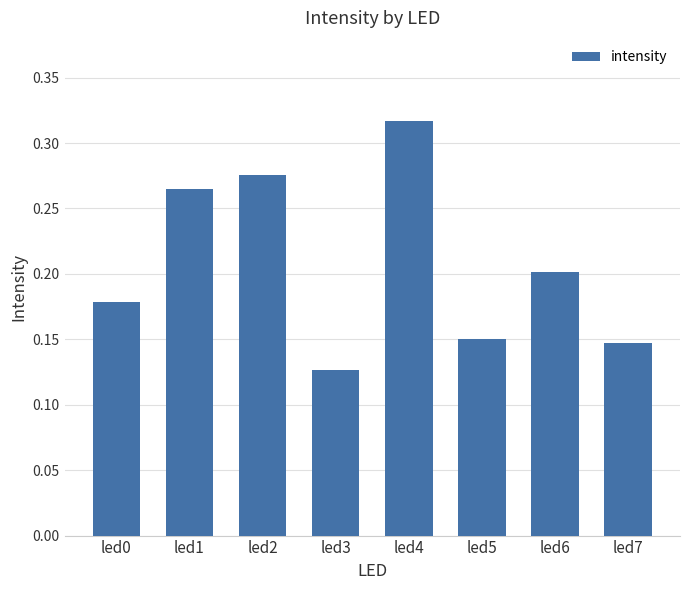

Does the chart contain stacked bars?

No